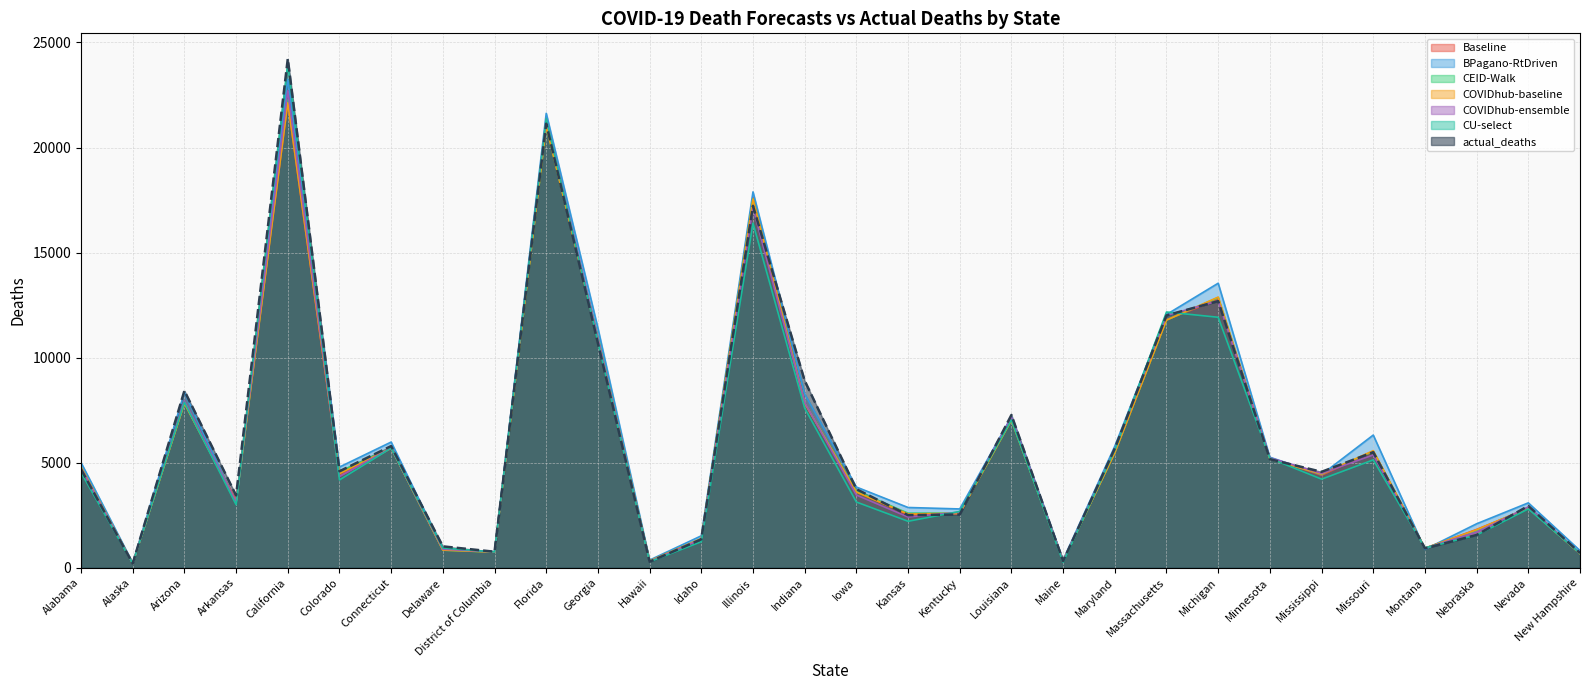

How many series are shown in this chart?

7